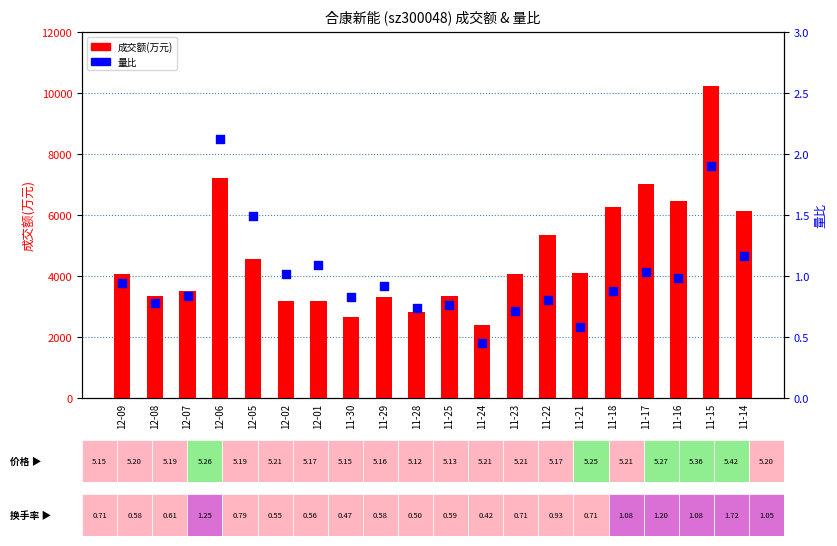

At which category is the sum across all series the highest?

11-15